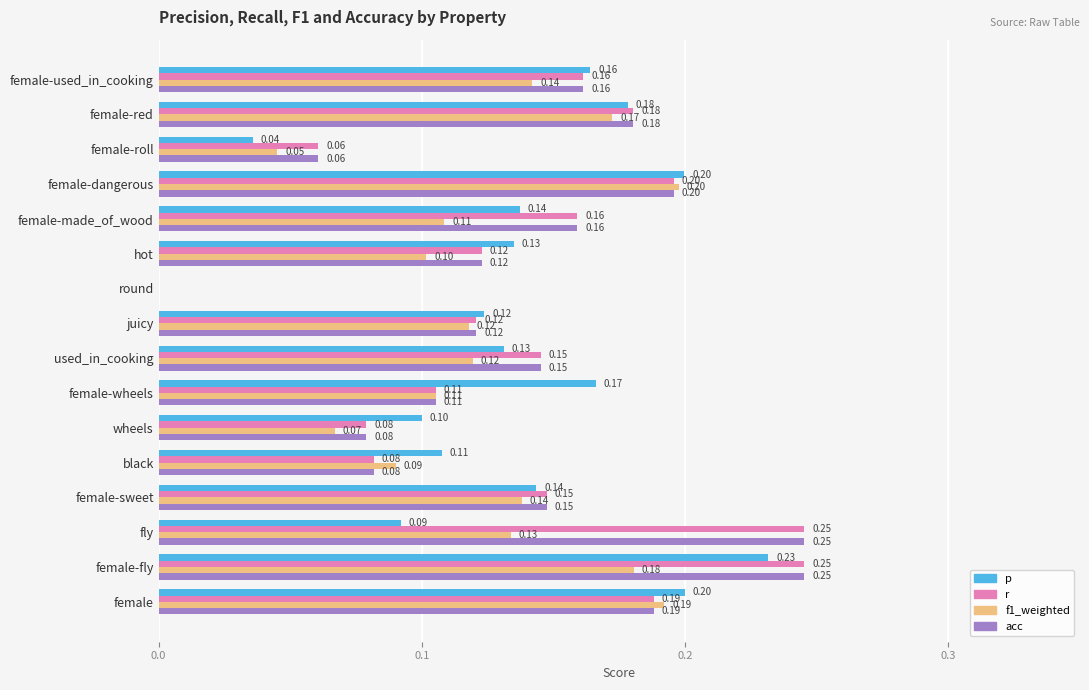

At which label does f1_weighted reach its peak?

female-dangerous